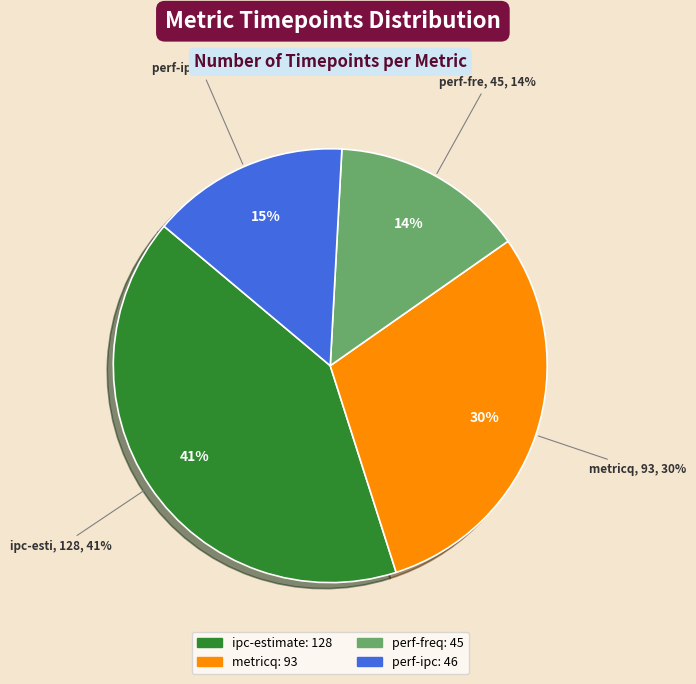

How many segments does this pie chart have?

4